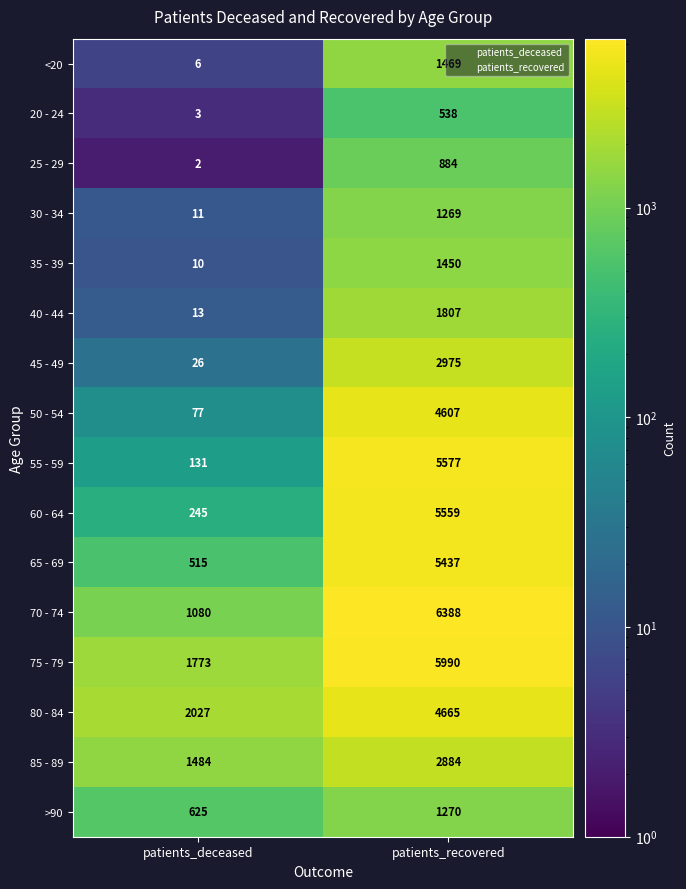

What is the sum of all 45 - 49 values?

3001